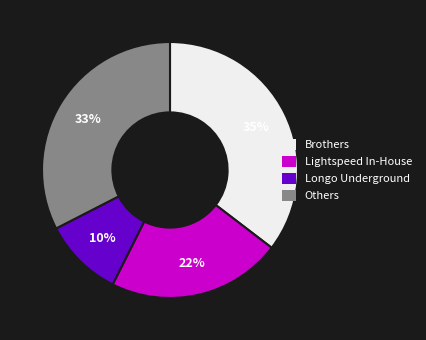

Which category has the smallest portion of the pie?

Longo Underground